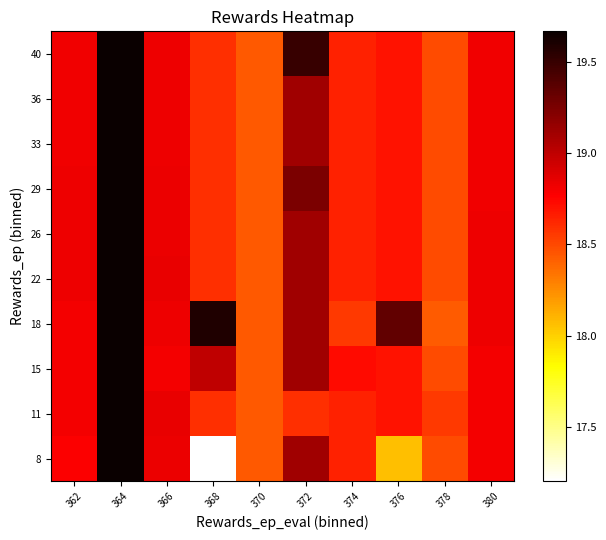

What is the greatest value displayed?

19.7